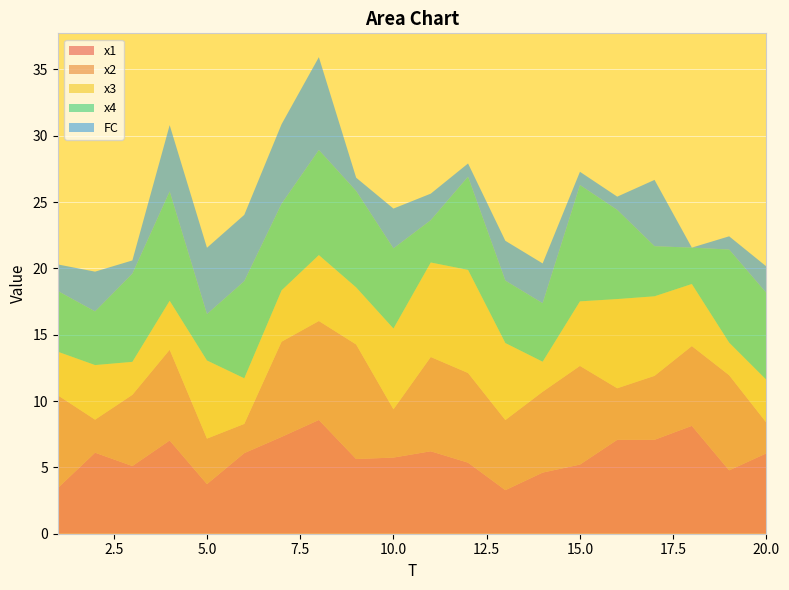

Reading left to right, list all the values displayed in this chart.

x1: 3.4	6.1	5.1	7.0	3.7	6.1	7.3	8.6	5.6	5.7	6.2	5.4	3.3	4.6	5.2	7.1	7.1	8.1	4.8	6.1
x2: 7.0	2.5	5.4	6.8	3.4	2.2	7.2	7.5	8.6	3.6	7.1	6.8	5.3	6.1	7.4	3.9	4.8	6.0	7.2	2.3
x3: 3.3	4.1	2.5	3.7	5.9	3.4	3.9	5.0	4.3	6.1	7.1	7.8	5.8	2.3	4.9	6.7	6.0	4.7	2.5	3.2
x4: 4.6	4.0	6.6	8.2	3.5	7.3	6.5	7.9	7.3	6.0	3.2	7.0	4.7	4.4	8.8	6.7	3.8	2.7	7.0	6.5
FC: 2.0	3.0	1.0	5.0	5.0	5.0	6.0	7.0	1.0	3.0	2.0	1.0	3.0	3.0	1.0	1.0	5.0	0.0	1.0	2.0